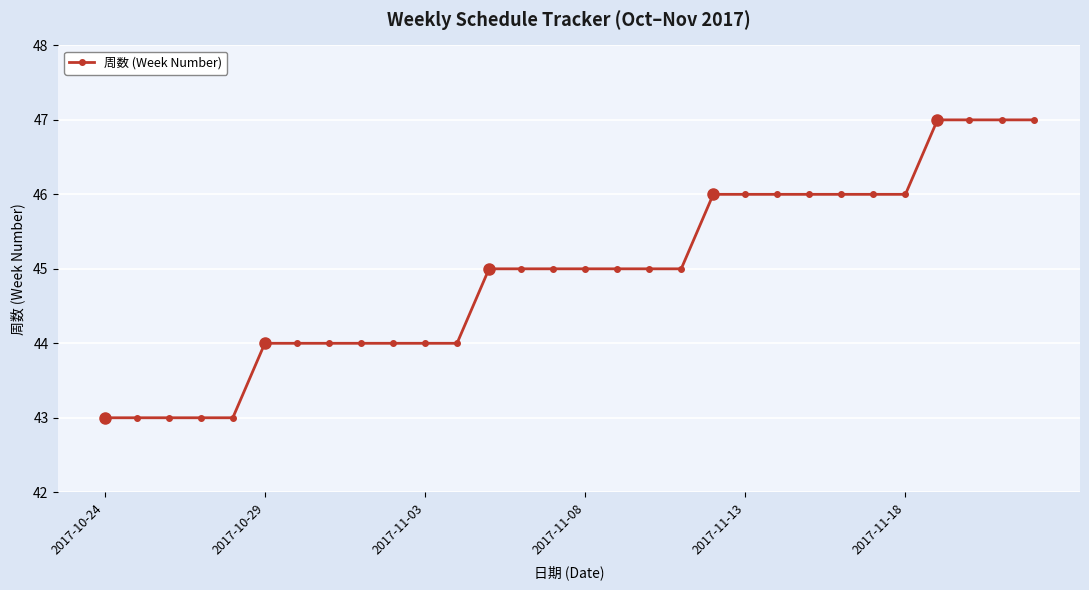

How many data points does each series have?

30